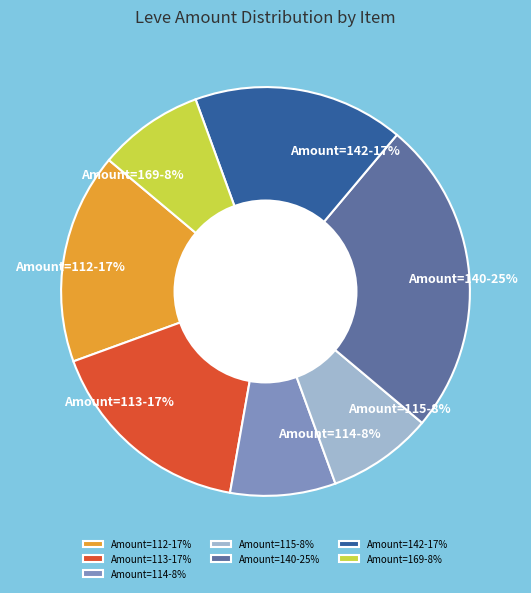

To the nearest percent, what is the difference between the largest and smallest slice percentages?

17%